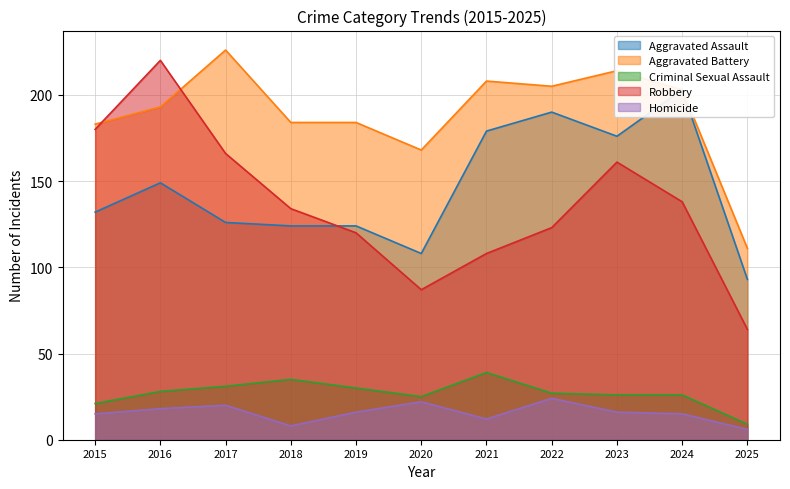

True or false: Criminal Sexual Assault and Aggravated Assault cross at least once.

False